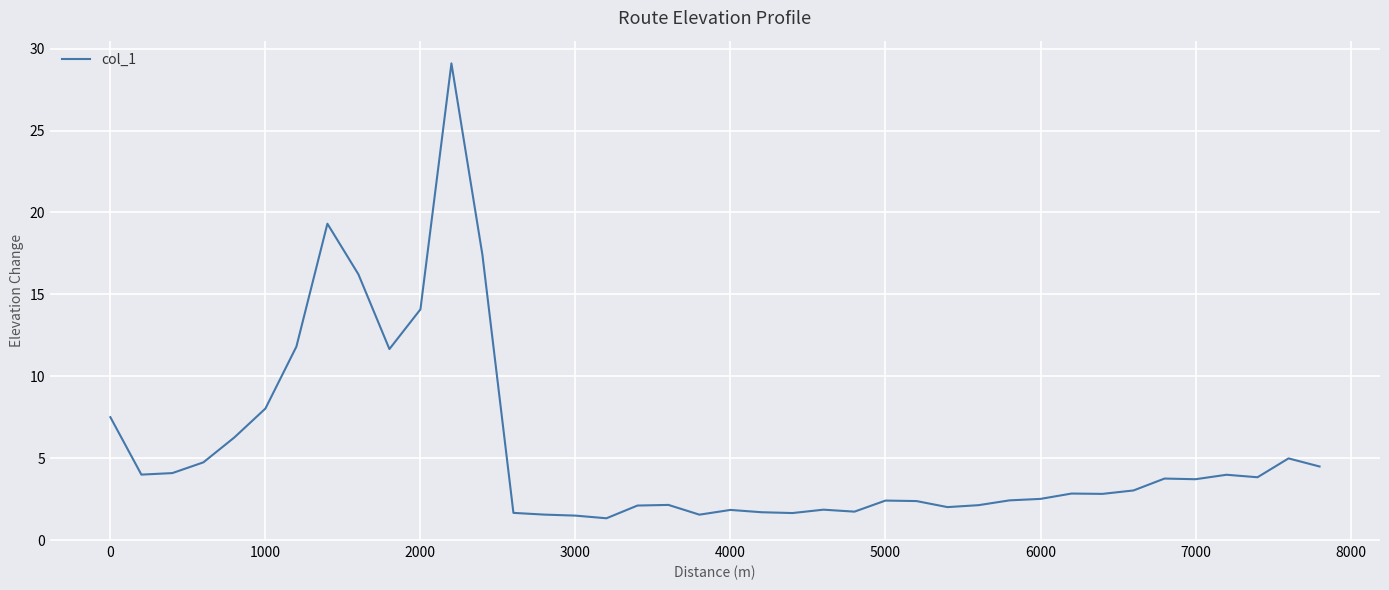

What is the minimum value shown in the chart?

1.3